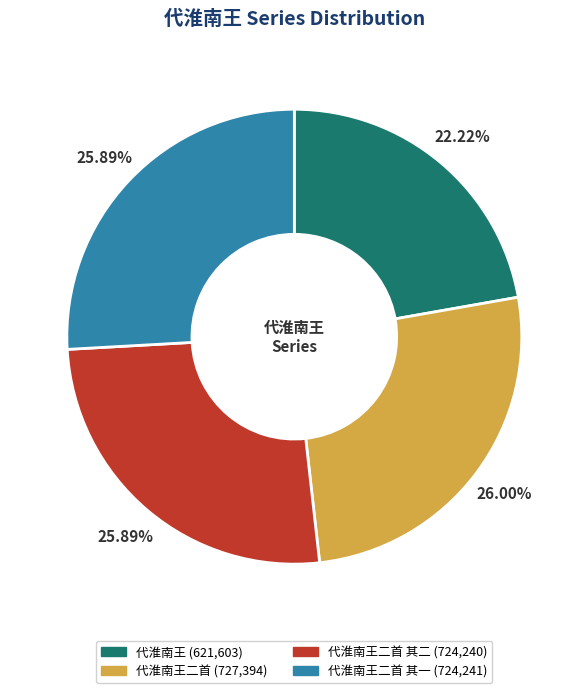

Is there any slice that represents more than half of the pie?

No